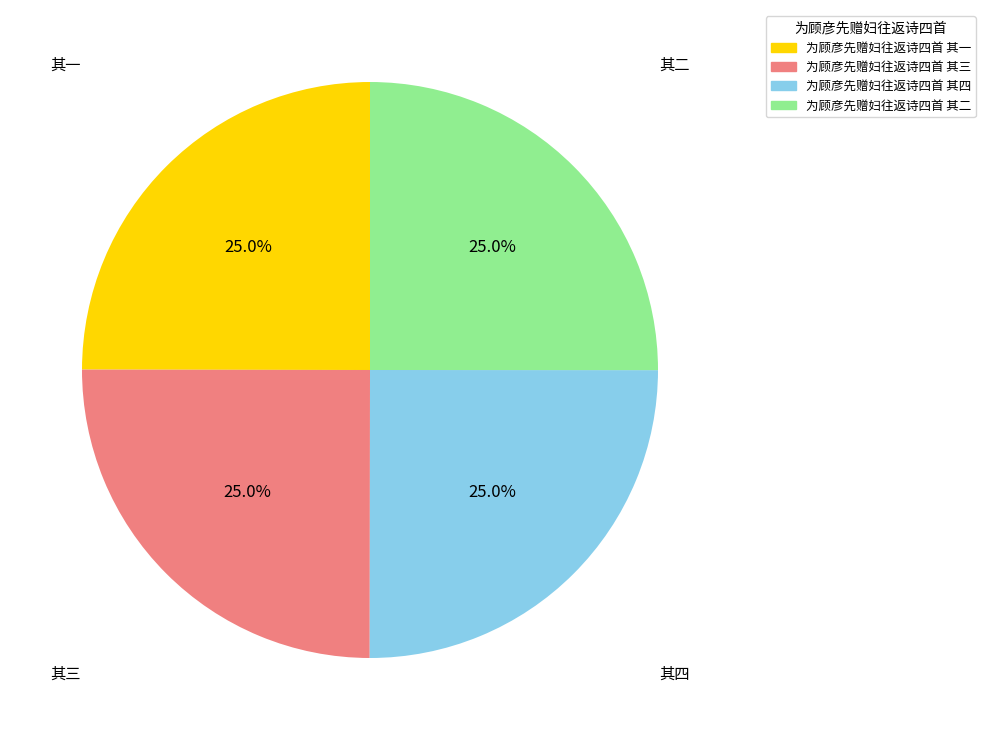

Combined, what portion of the pie is 为顾彦先赠妇往返诗四首 其三 and 为顾彦先赠妇往返诗四首 其四?

50.0%